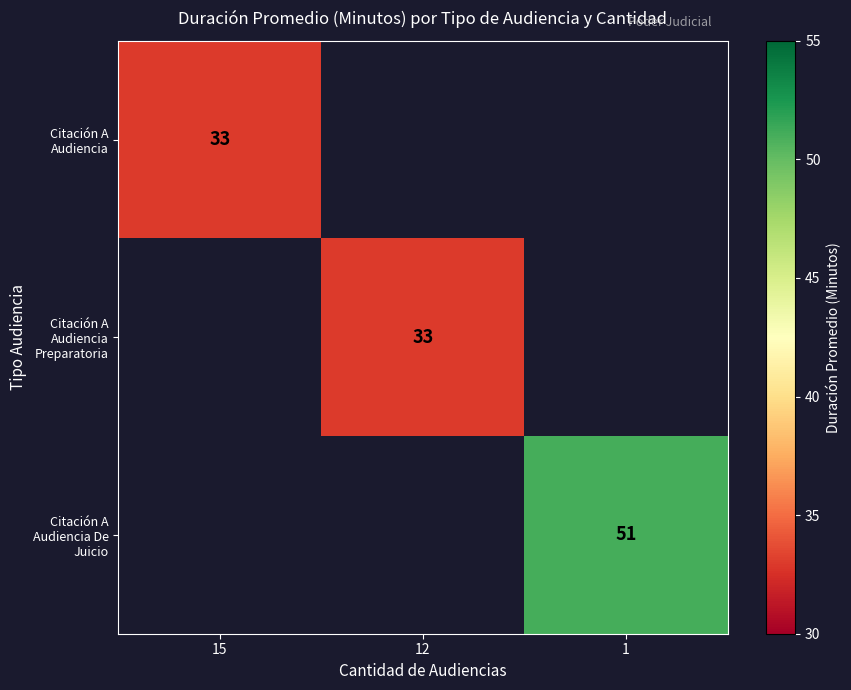

List the labels in order of Citación A Audiencia De Juicio value, smallest first.

15, 12, 1